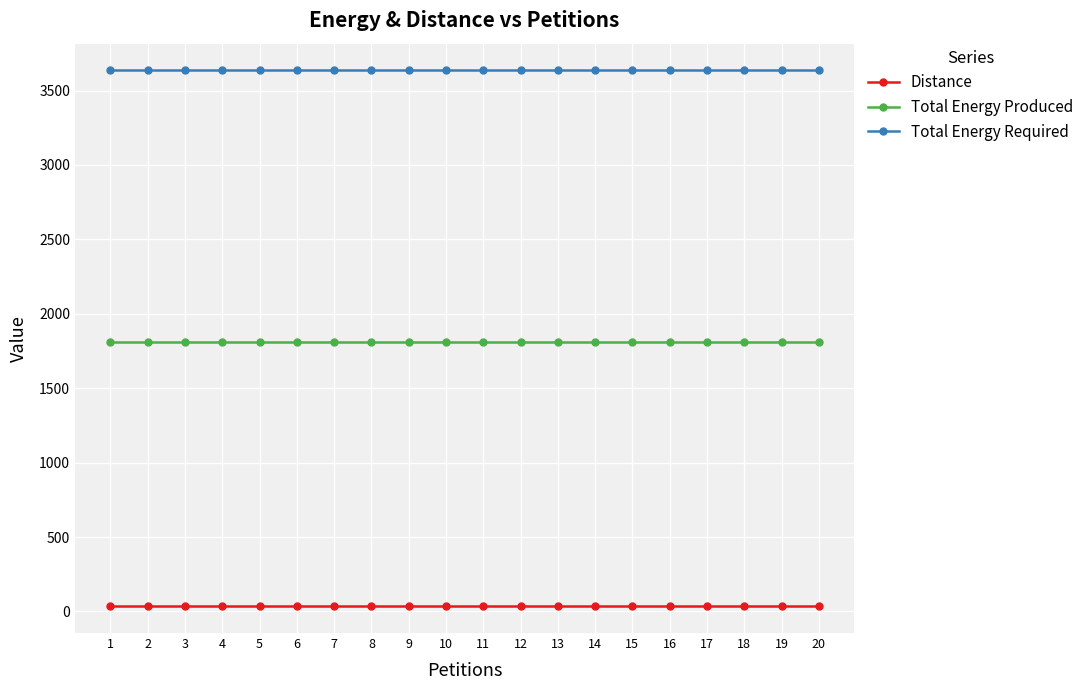

Reading right to left, transcribe all the data shown in this chart.

Distance: 20=35	19=35	18=35	17=35	16=35	15=35	14=35	13=35	12=35	11=35	10=35	9=35	8=35	7=35	6=35	5=35	4=35	3=35	2=35	1=35
Total Energy Produced: 20=1808	19=1808	18=1808	17=1808	16=1808	15=1808	14=1808	13=1808	12=1808	11=1808	10=1808	9=1808	8=1808	7=1808	6=1808	5=1808	4=1808	3=1808	2=1808	1=1808
Total Energy Required: 20=3635	19=3635	18=3635	17=3635	16=3635	15=3635	14=3635	13=3635	12=3635	11=3635	10=3635	9=3635	8=3635	7=3635	6=3635	5=3635	4=3635	3=3635	2=3635	1=3635